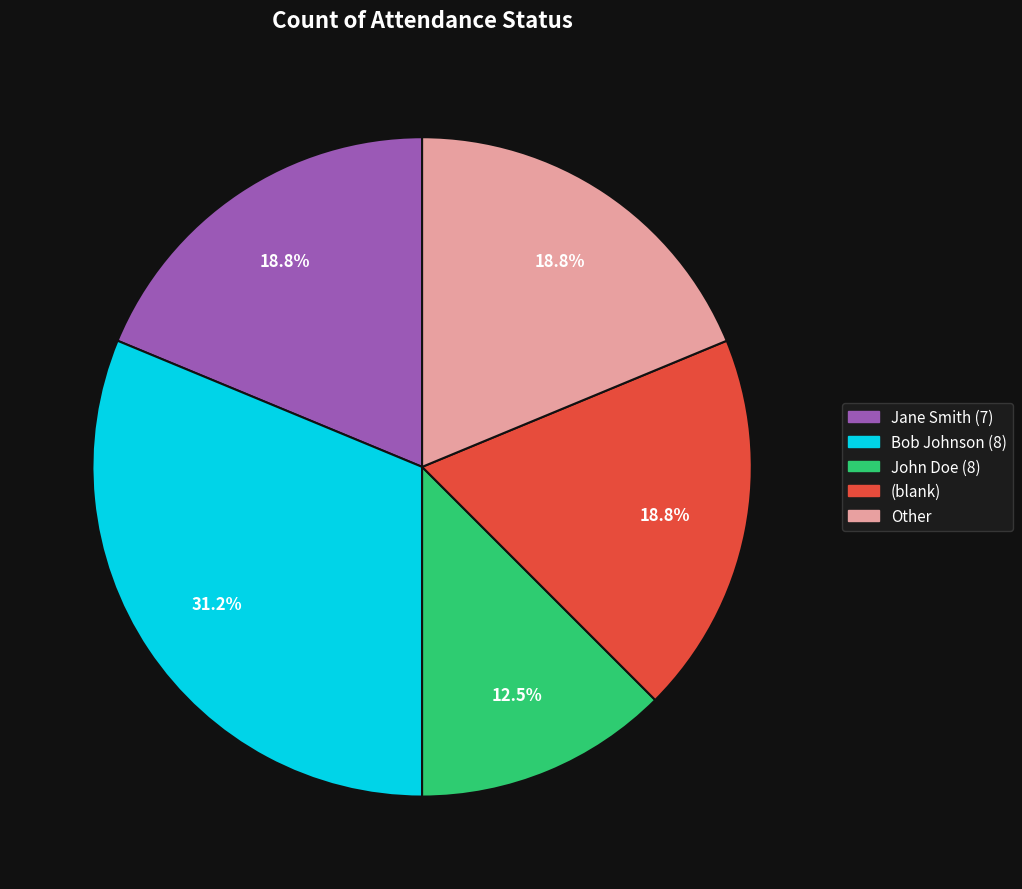

What is the ratio of the value at John Doe (8) to the value at Bob Johnson (8)?

0.4